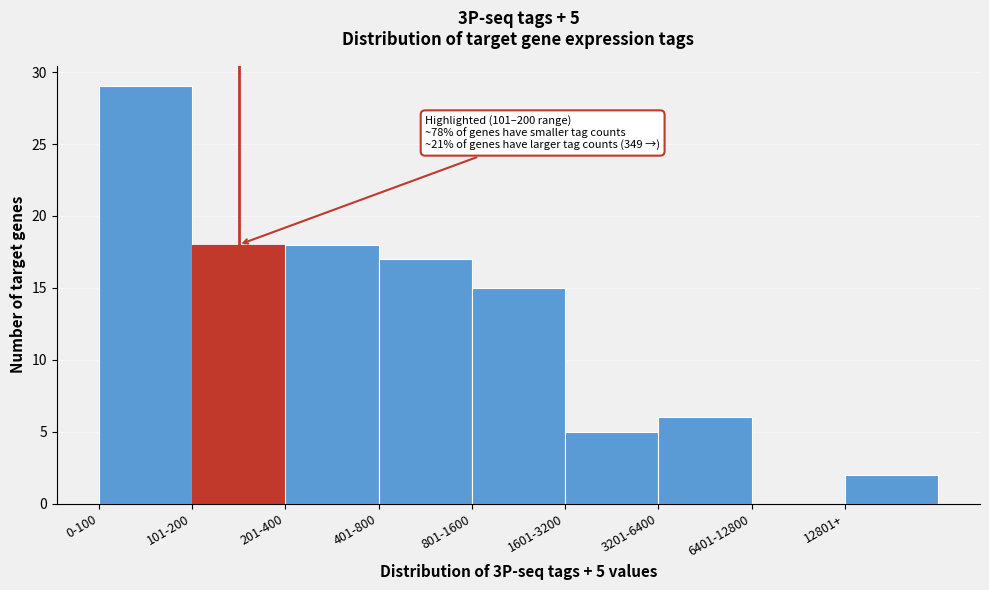

Reading right to left, transcribe all the data shown in this chart.

12801+=2	6401-12800=0	3201-6400=6	1601-3200=5	801-1600=15	401-800=17	201-400=18	101-200=18	0-100=29